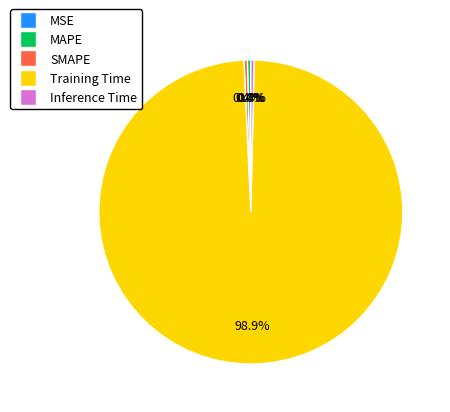

What portion of the pie excludes SMAPE?

99.6%